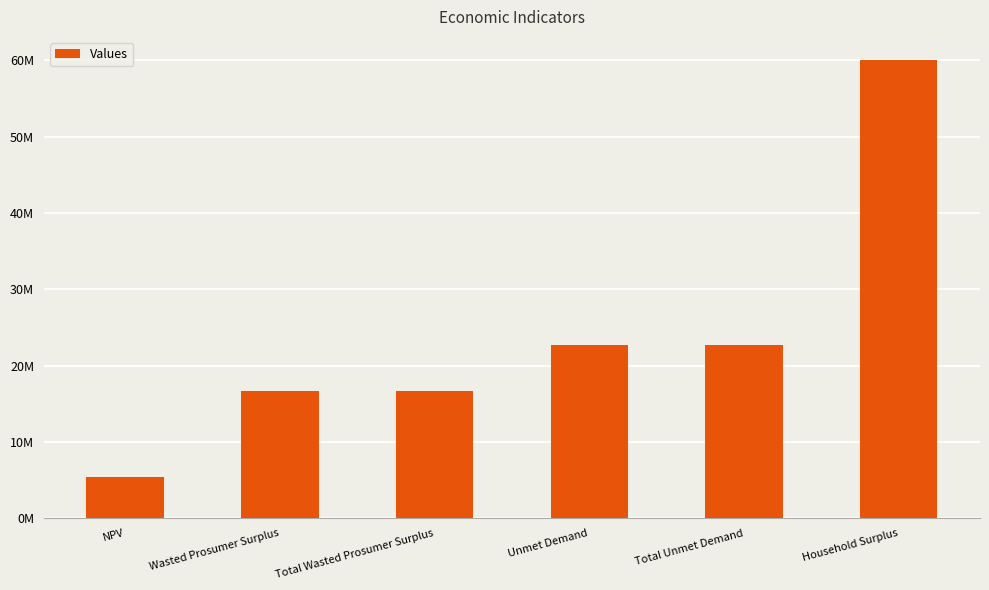

Reading right to left, extract all data points from this chart.

60065824.5	22763753.3	22763753.3	16721063.3	16721063.3	5458880.0